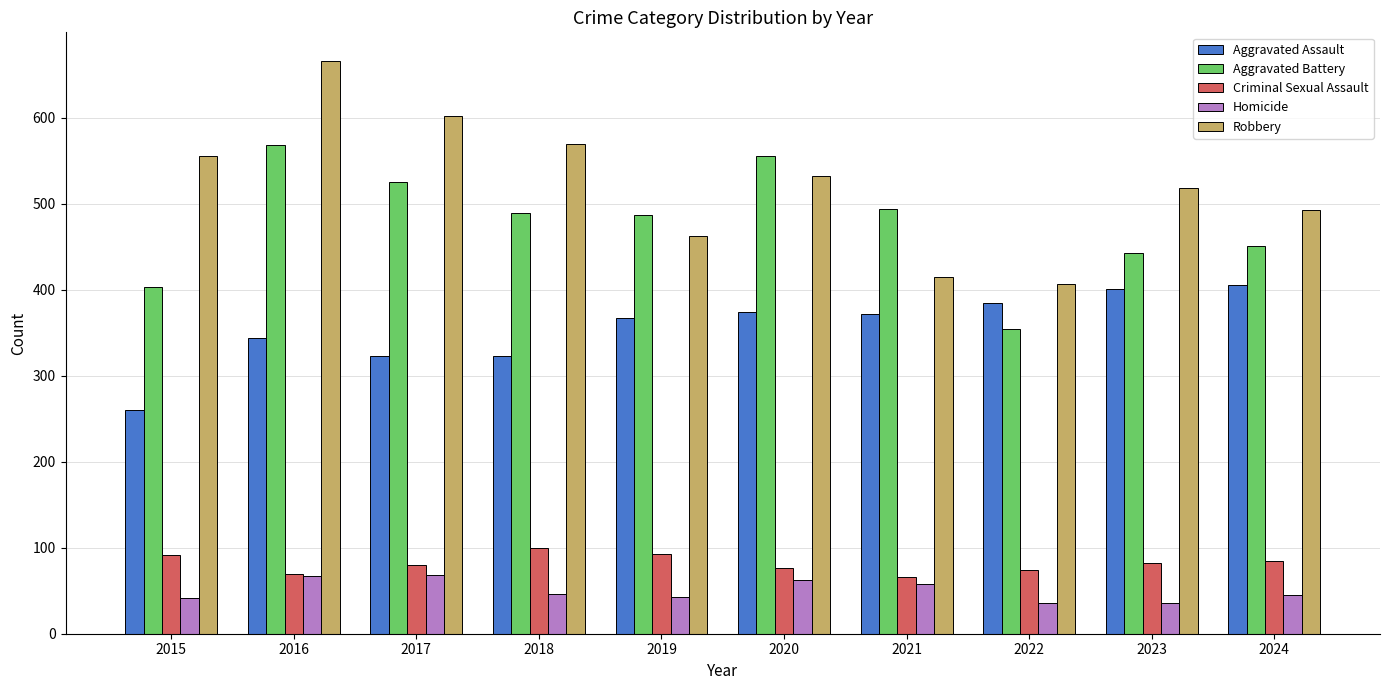

What is the spread (max minus min) of values at 2024?

448